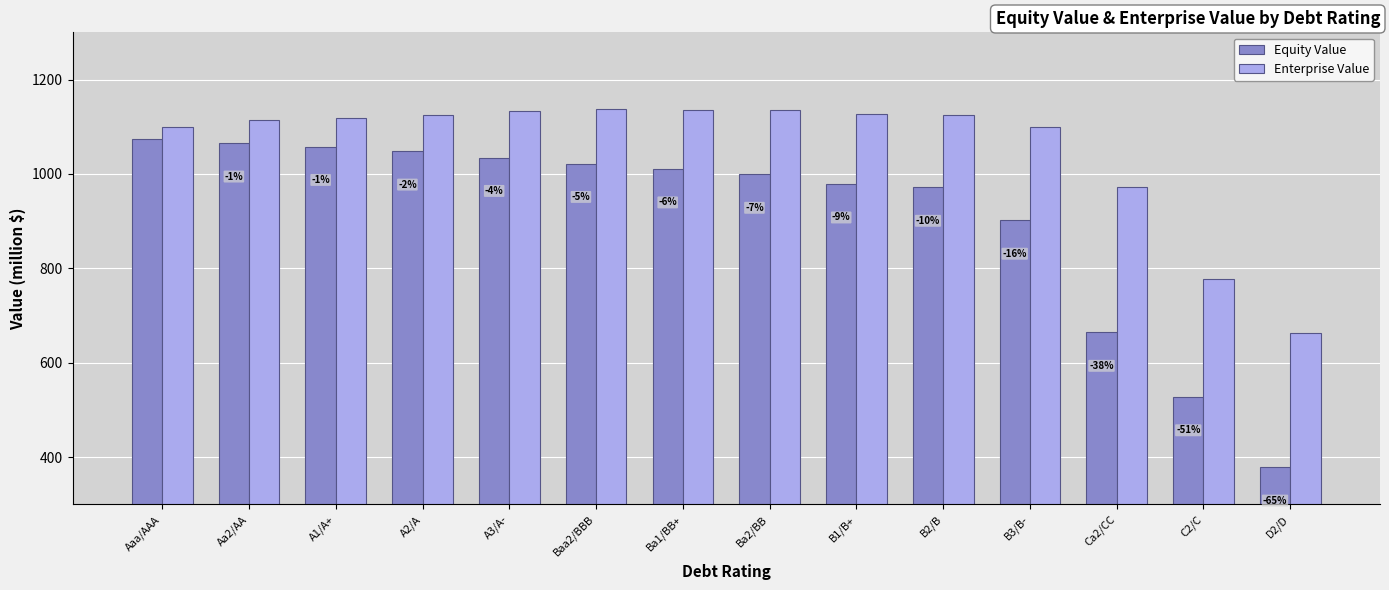

Which label corresponds to the smallest value in the chart?

D2/D